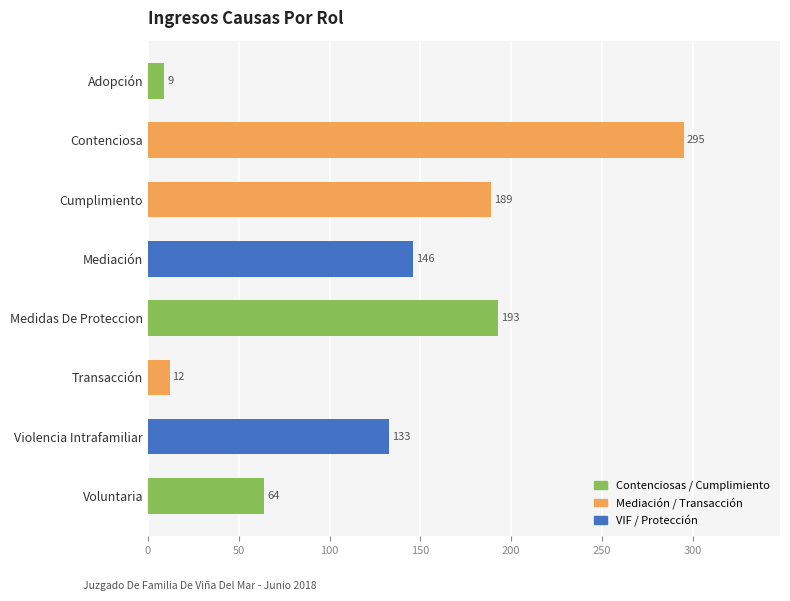

Rank the categories by value from highest to lowest.

Contenciosa, Medidas De Proteccion, Cumplimiento, Mediación, Violencia Intrafamiliar, Voluntaria, Transacción, Adopción